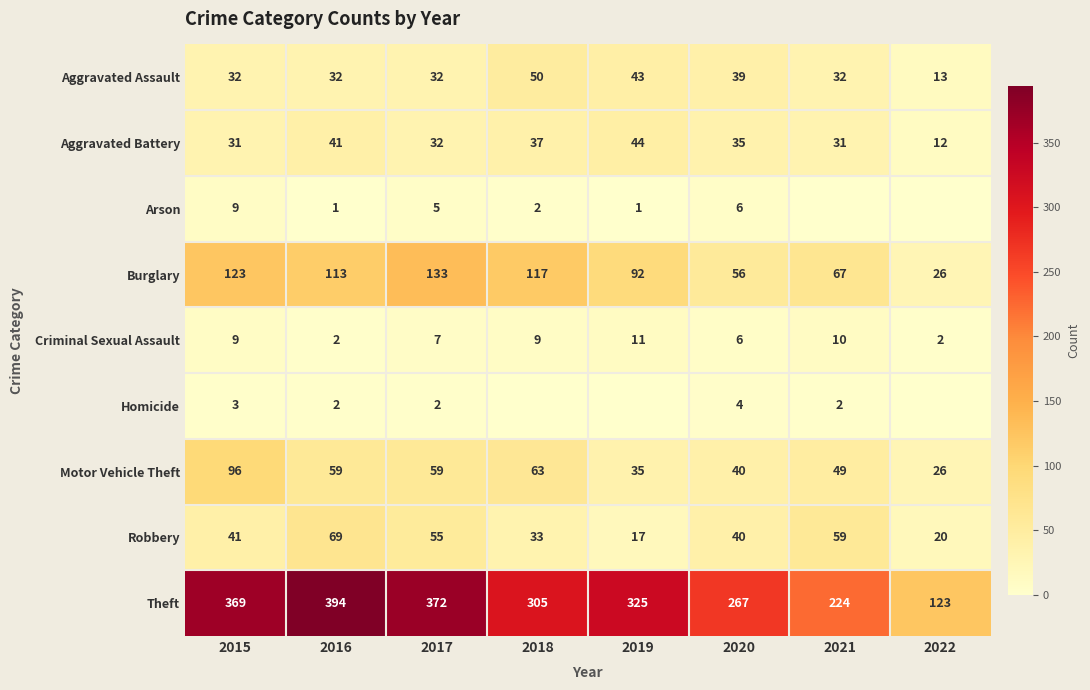

Is the value of Criminal Sexual Assault at 2018 greater than the value of Homicide at 2015?

Yes